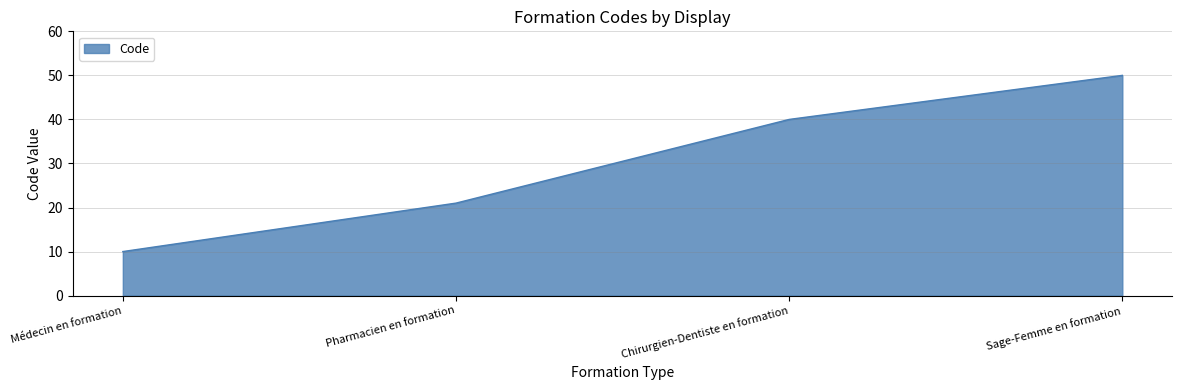

Where is the data nearest to the value 30?

Pharmacien en formation